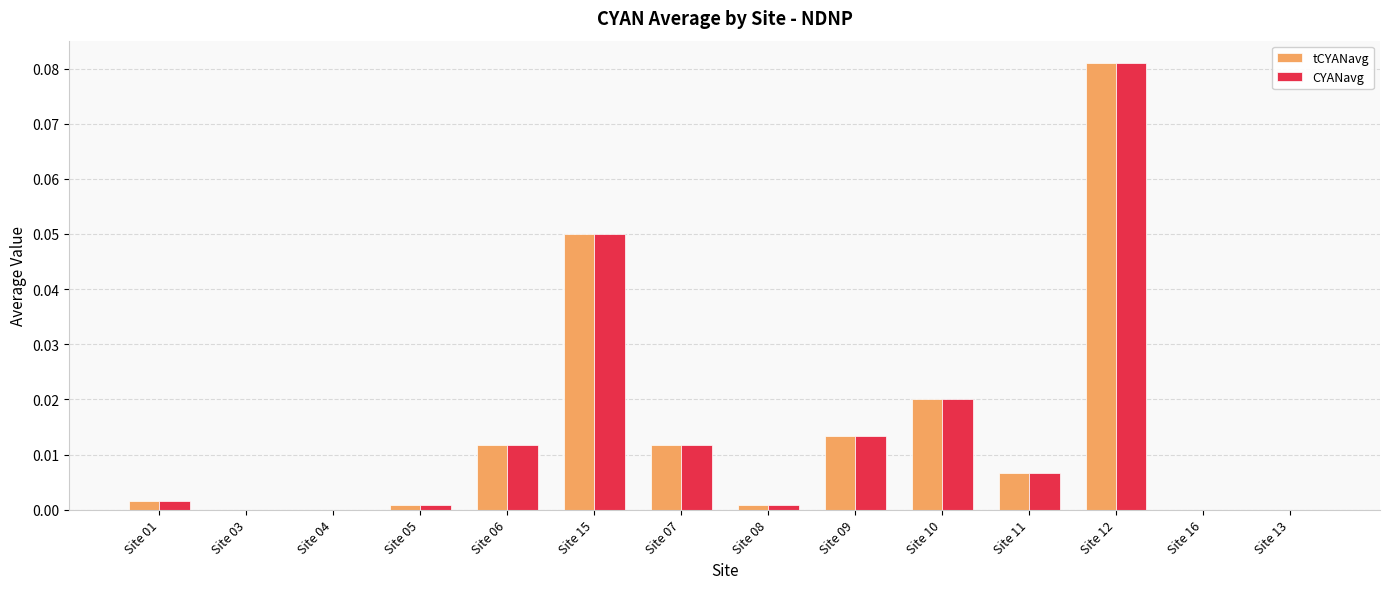

True or false: CYANavg has a value of 0.0 at Site 07.

True